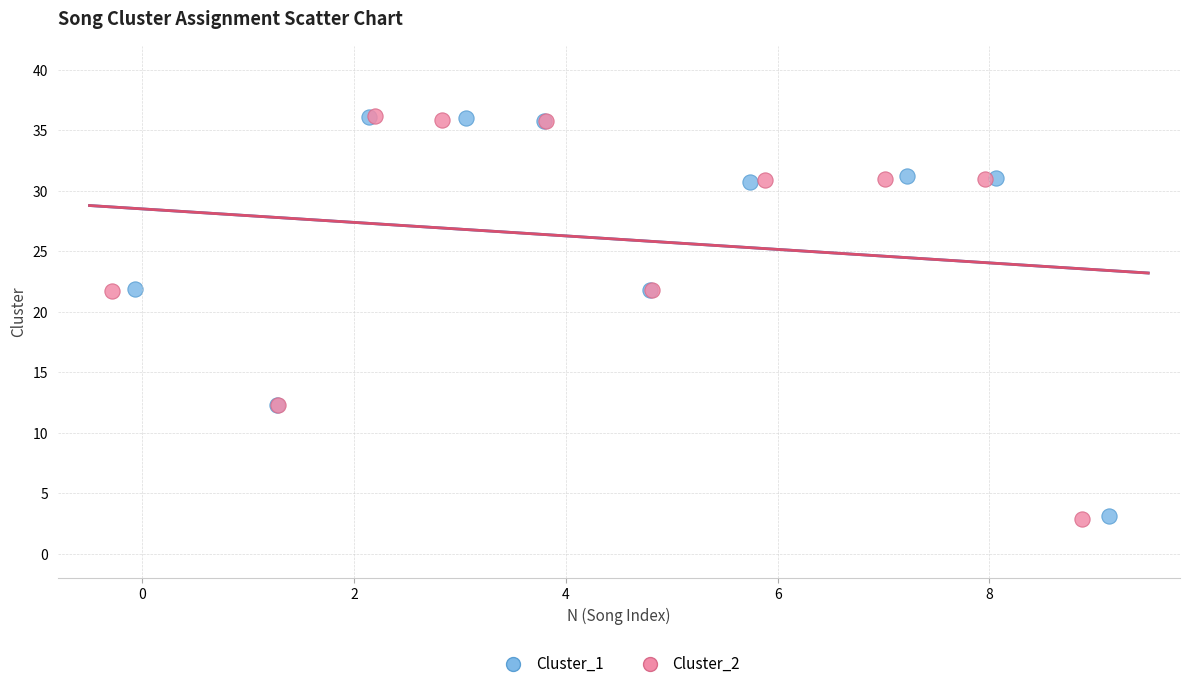

Which series has the widest spread of Y values?

Cluster_2